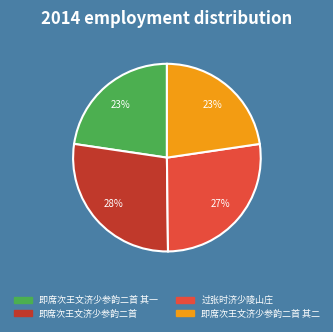

True or false: 即席次王文济少参韵二首 其一 accounts for 23% of the total.

True